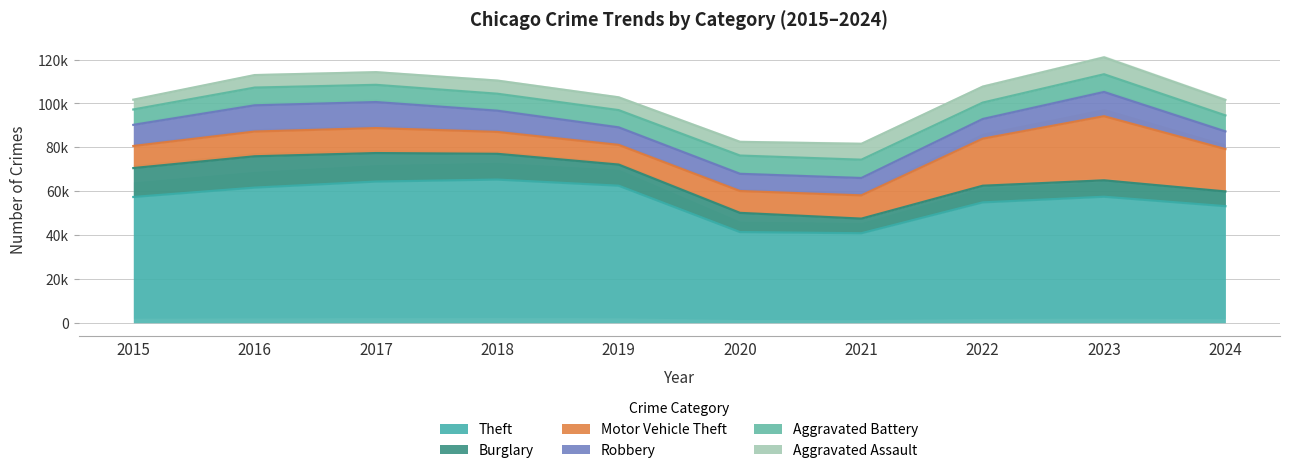

Is it true that Motor Vehicle Theft equals 9959 at 2020?

True